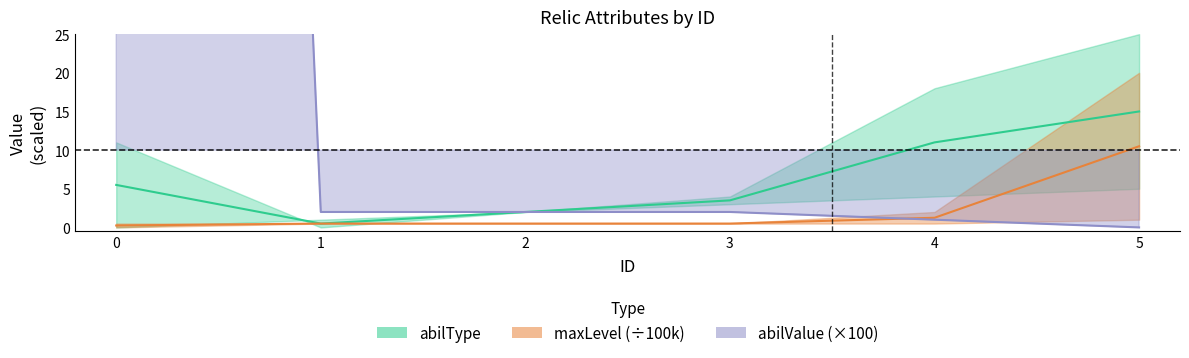

True or false: abilValue and maxLevel intersect in this chart.

True